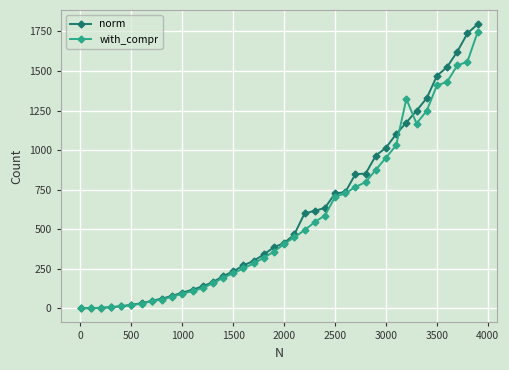

Which series has the largest range (max minus min)?

norm